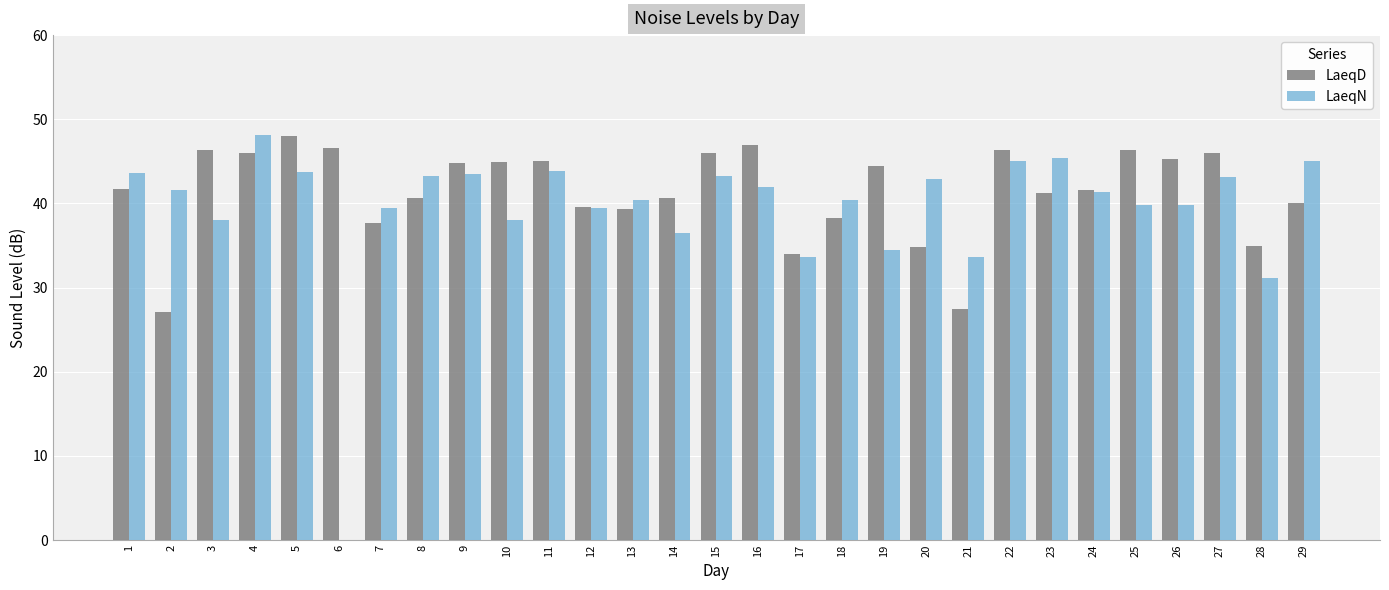

How many groups of bars are there?

29